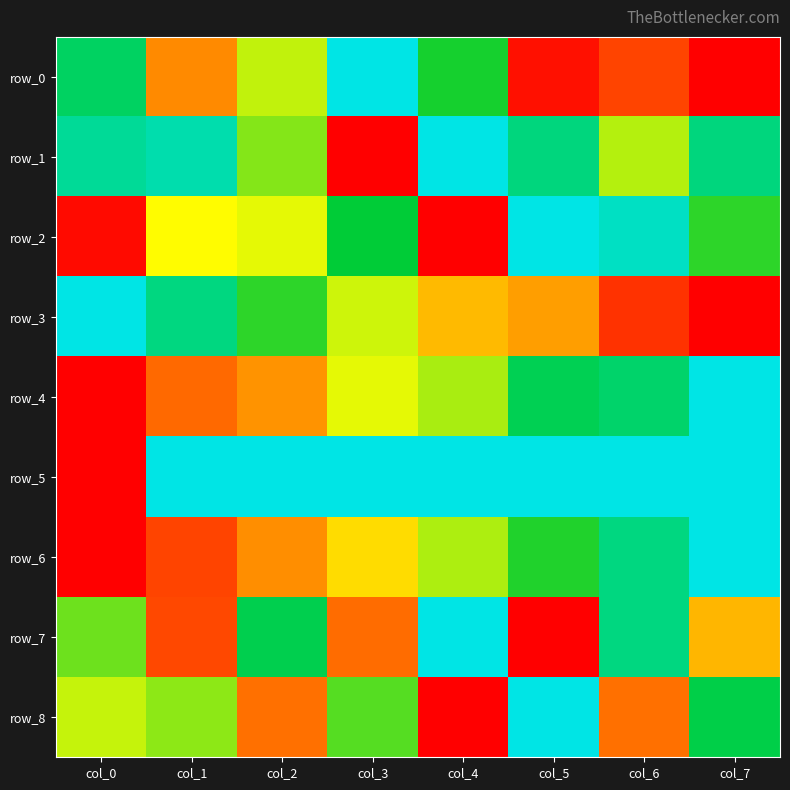

True or false: row_8 has a value of 0.6 at col_0.

True